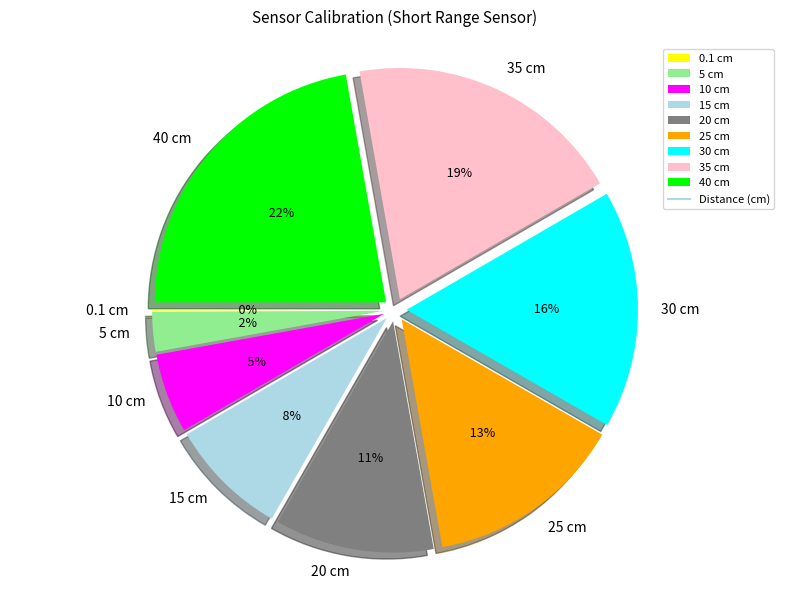

Is the sum of 0.1 cm and 15 cm greater than half?

No